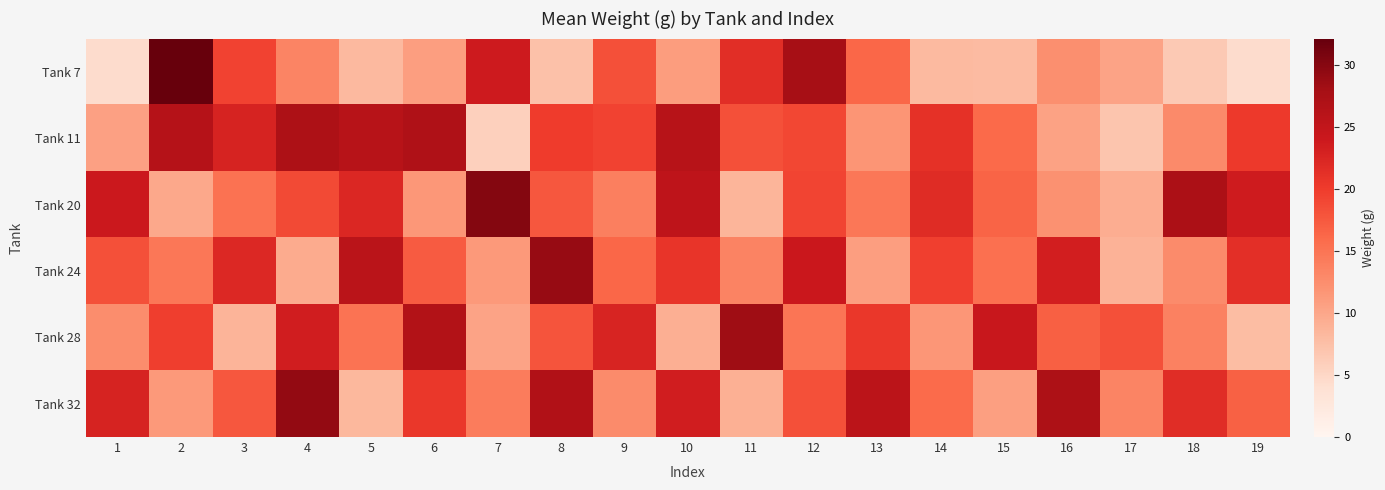

Rank the series by their maximum value, from highest to lowest.

Tank 7, Tank 20, Tank 32, Tank 24, Tank 28, Tank 11